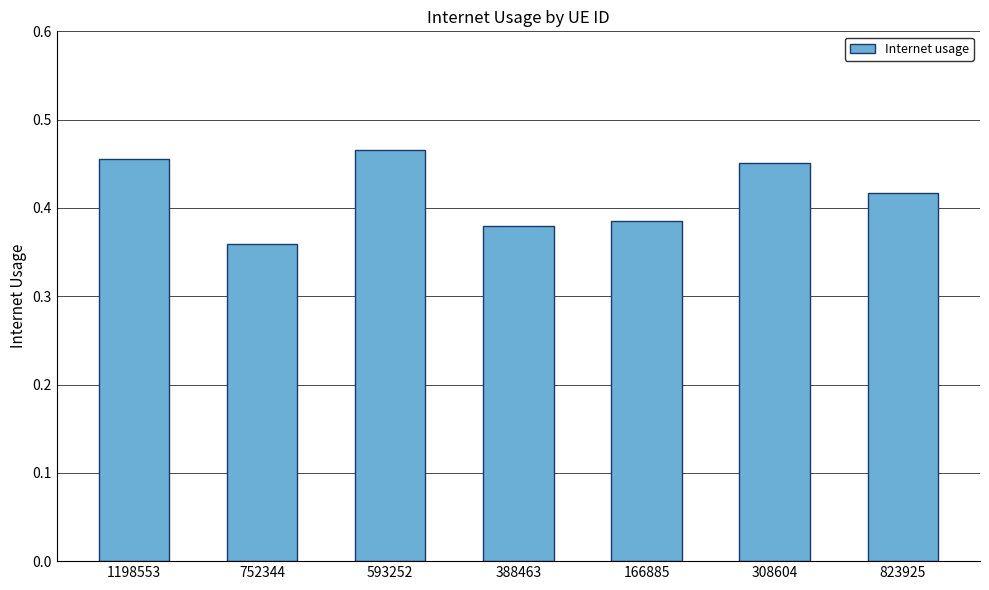

Between 593252 and 752344, which is larger?

593252